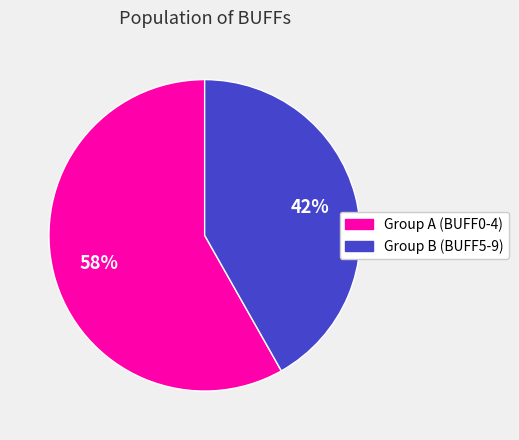

Rank the categories by value from lowest to highest.

Group B (BUFF5-9), Group A (BUFF0-4)